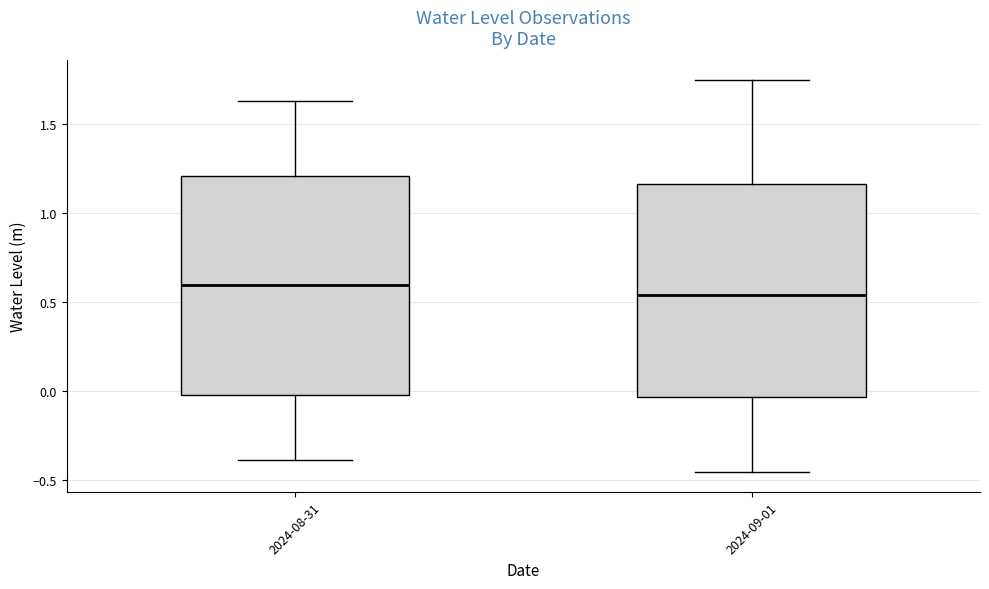

Where does the median line of the box for 2024-08-31 sit on the y-axis? The values are not printed on the chart, so give them approximately, as read against the axis.

0.60